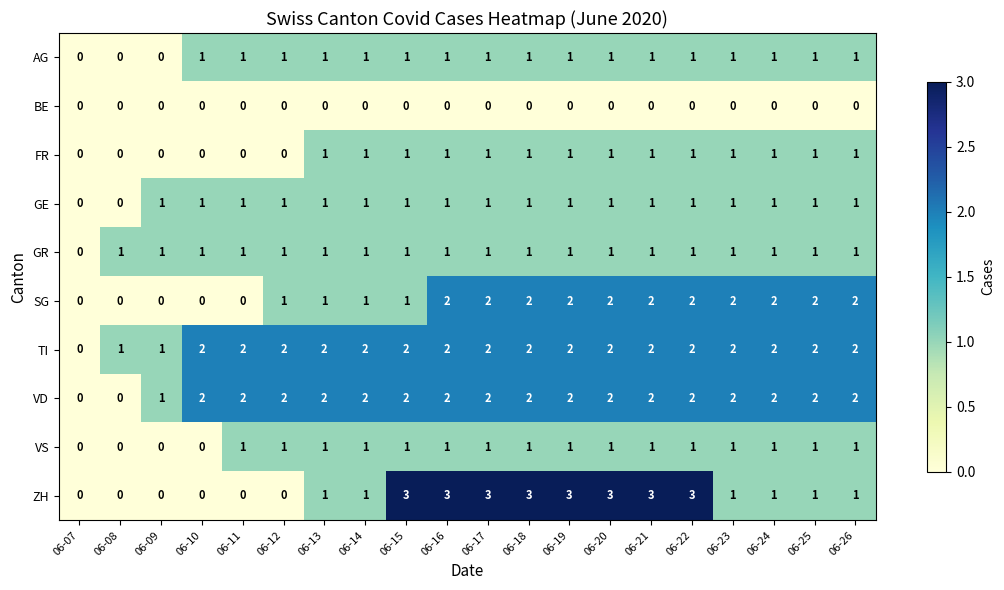

Count the AG values in the range 1 to 2.

17